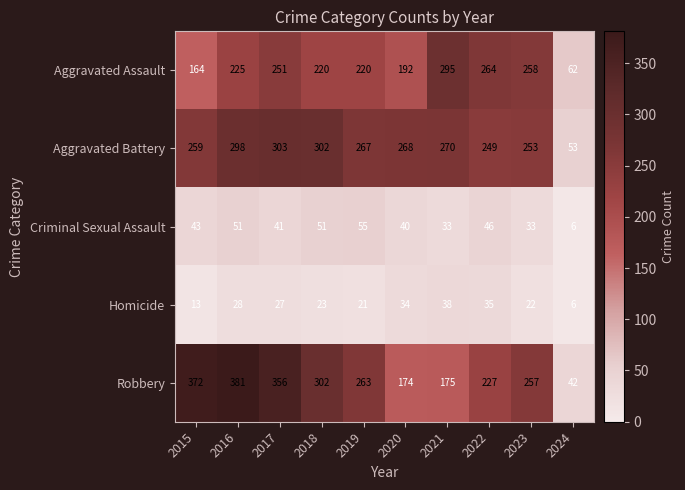

What is the maximum value for Criminal Sexual Assault?

55